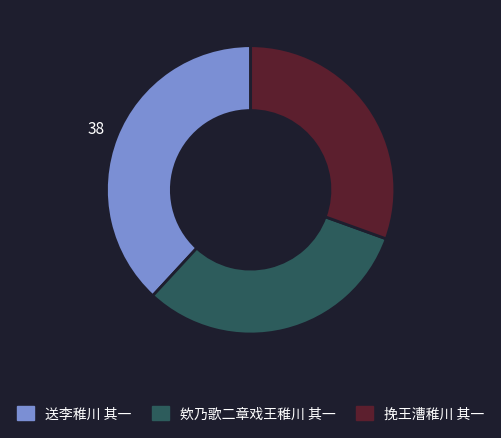

What is the smallest slice in the pie chart?

挽王漕稚川 其一